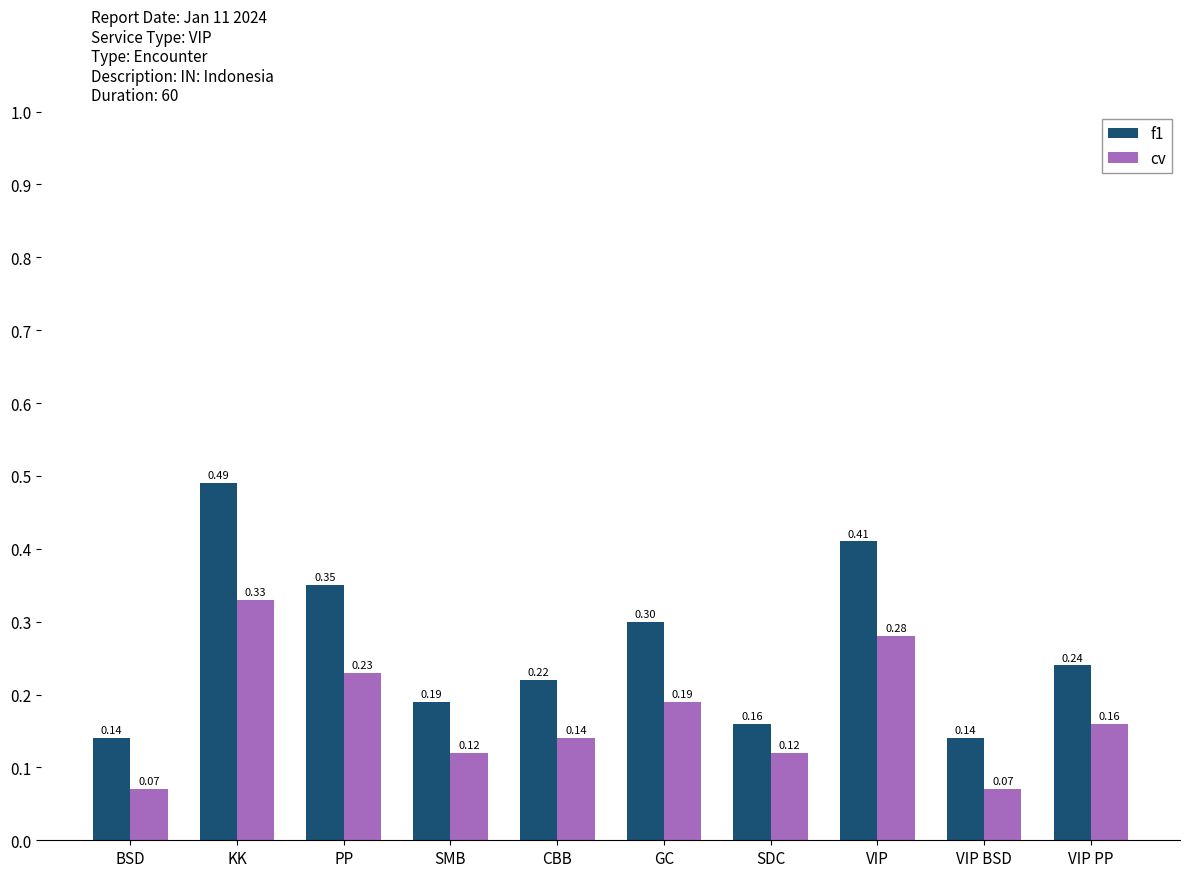

At GC, list the series in order from largest to smallest.

f1, cv